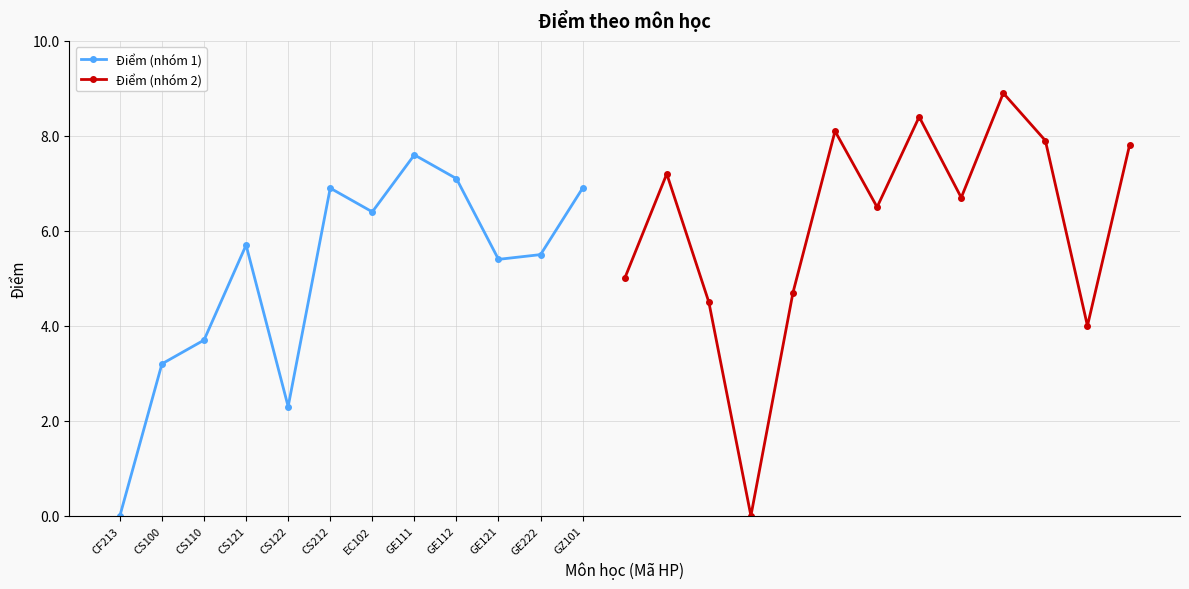

Rank the categories by value from lowest to highest.

CF213, MA110, CS122, CS100, CS110, SH131, MA104, MA120, IS222, GE121, GE222, CS121, EC102, ML114, ML204, CS212, GZ101, GE112, MA101, GE111, VL101, PG113, ML113, ML115, NA151